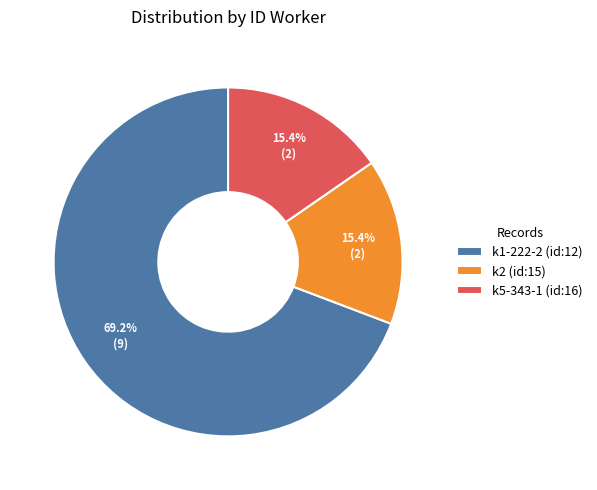

What percentage is NOT represented by k5-343-1 (id:16)?

84.6%